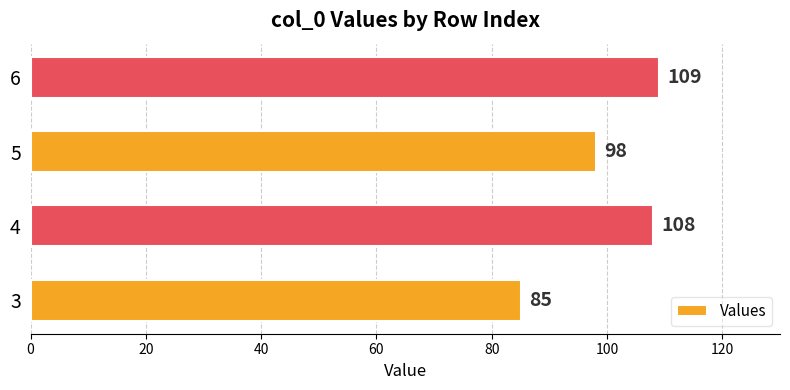

Where is the data nearest to the value 97?

5